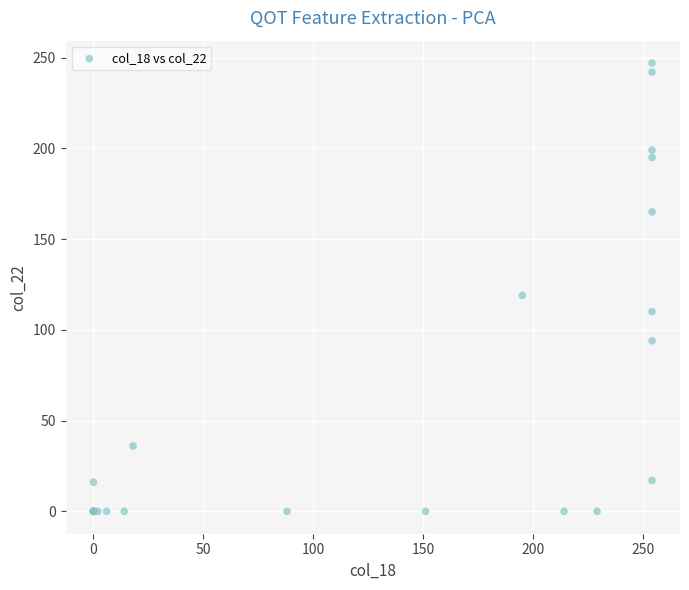

What Y value in the scatter plot is closest to 123?

119